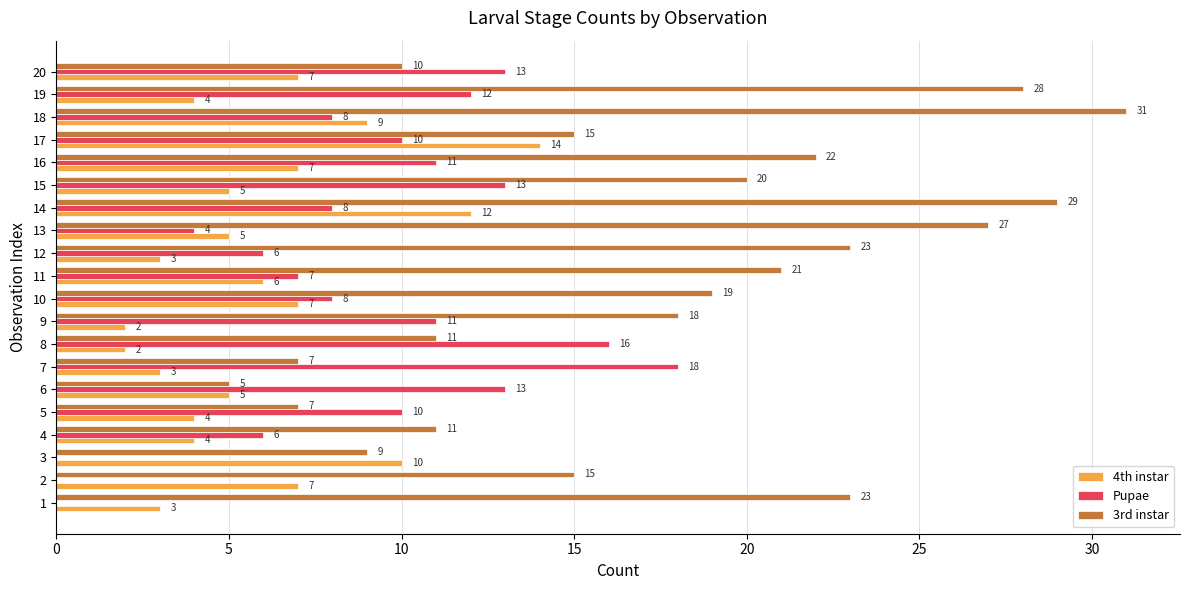

Is the value of 4th instar at 17 greater than the value of Pupae at 11?

Yes